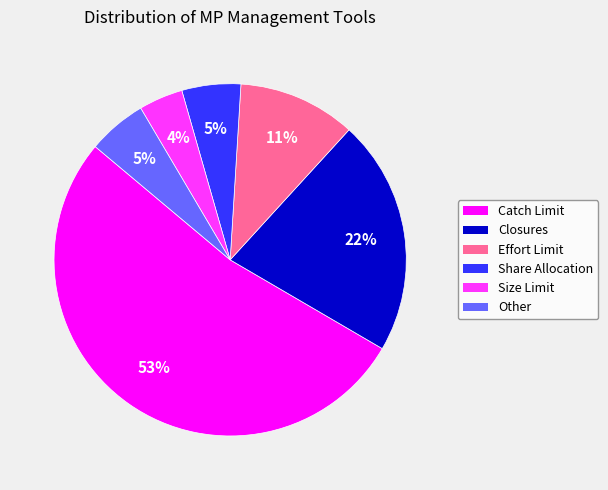

Is there a majority slice in this chart?

Yes